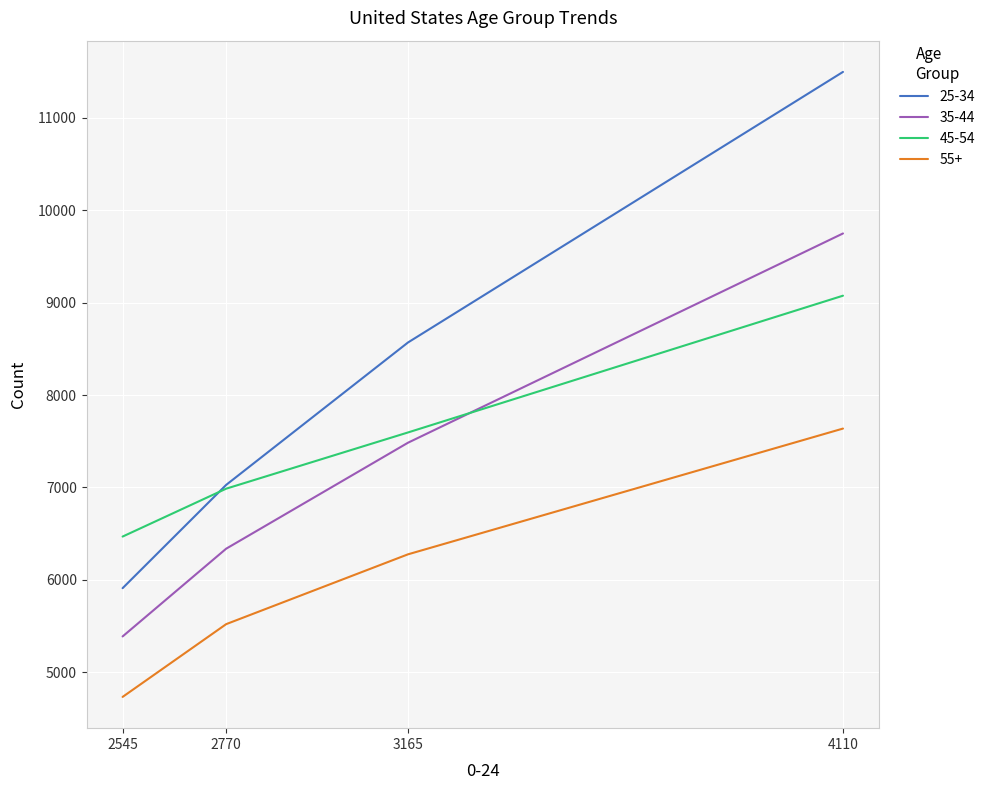

True or false: 45-54 and 55+ intersect in this chart.

False